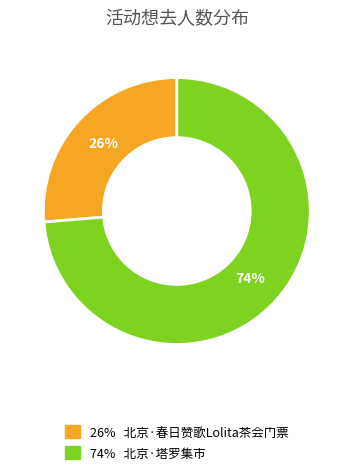

How many segments does this pie chart have?

2